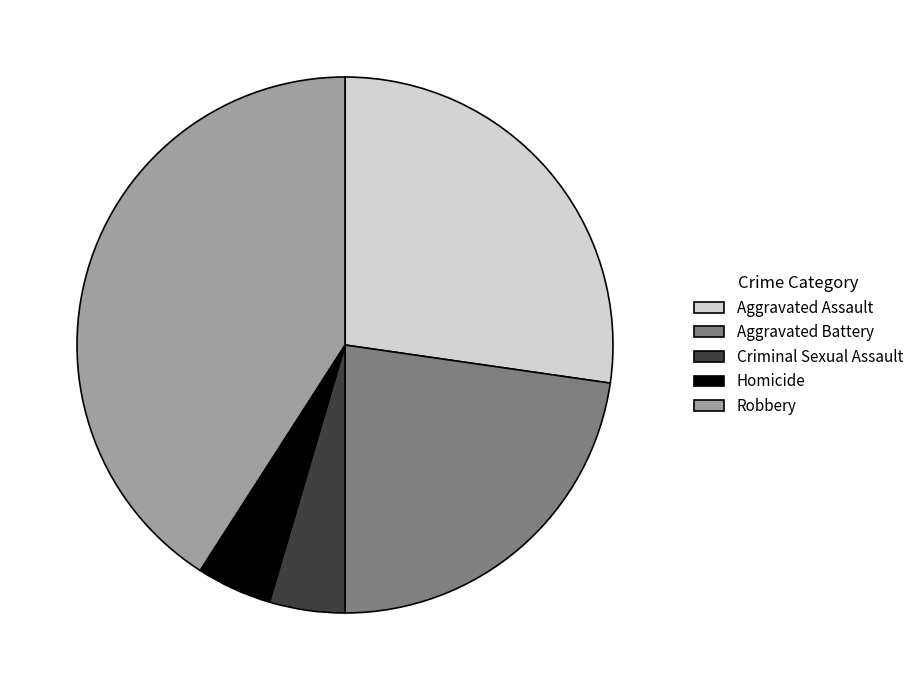

Do Aggravated Assault and Robbery together represent more than half of the pie?

Yes